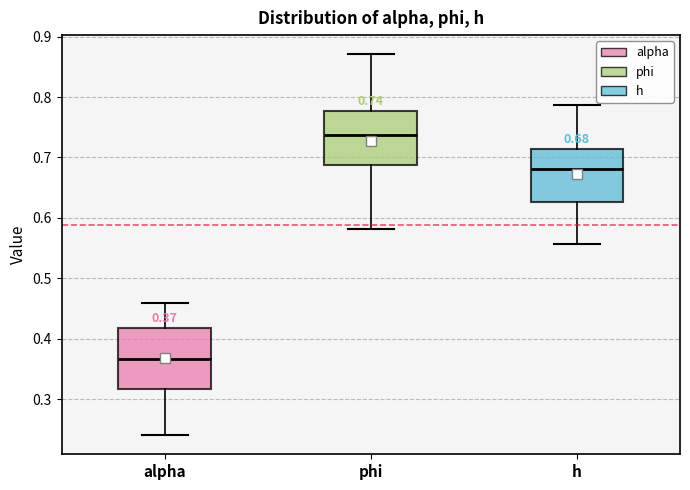

Which box is the tallest, from its lower edge to its upper edge?

alpha